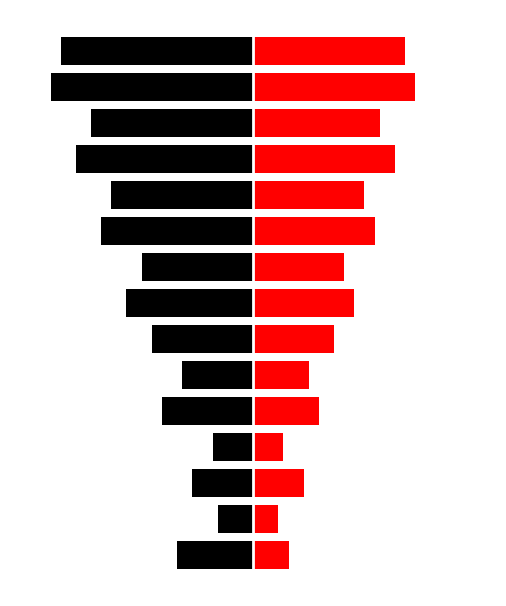

Between 12 and 2, which is larger?

2